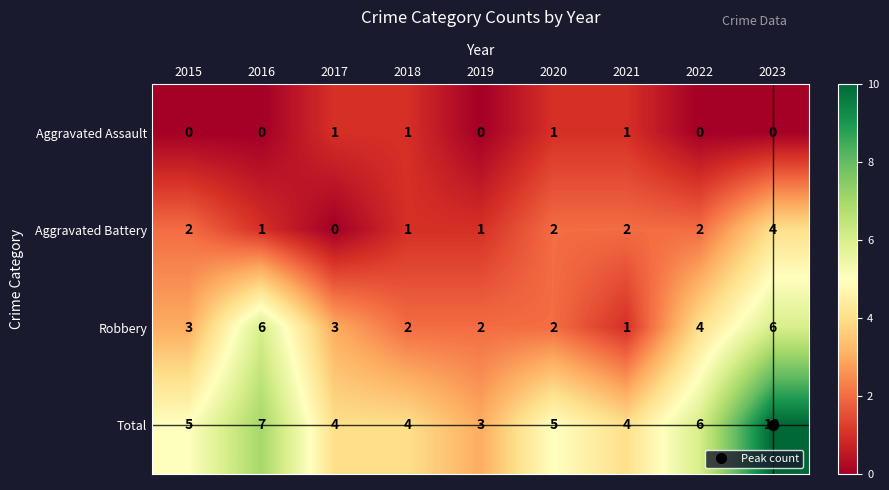

Which series has the largest total across all categories?

Total